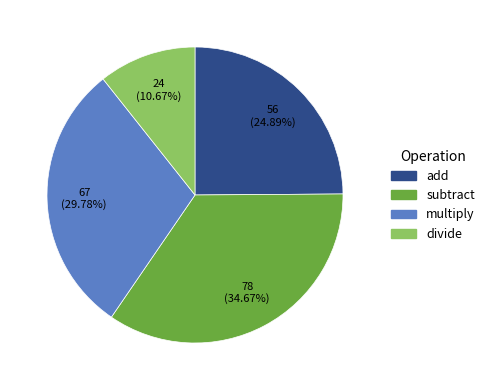

Do add and multiply together represent more than half of the pie?

Yes